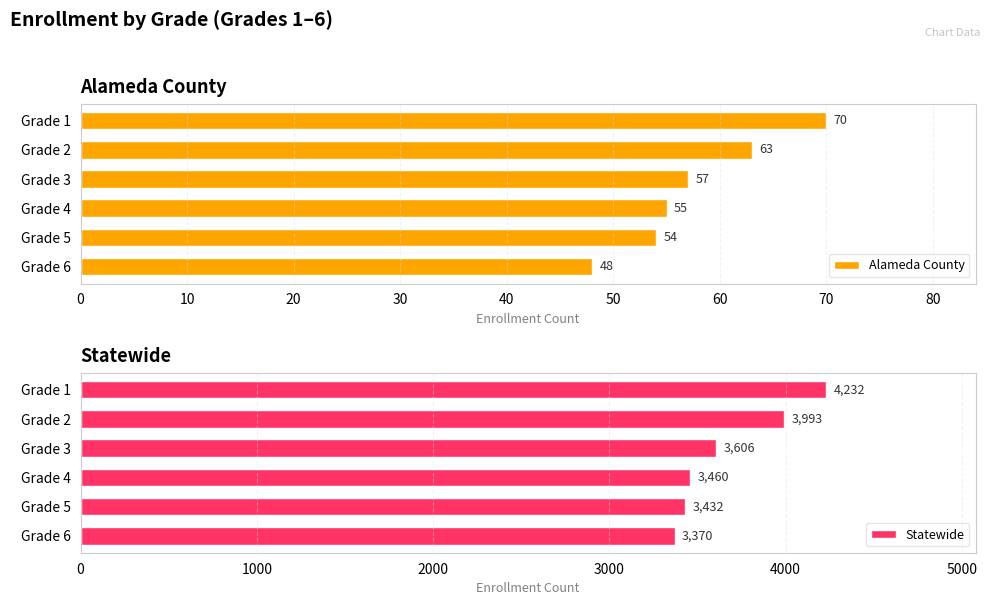

Which series has the largest total across all categories?

Statewide